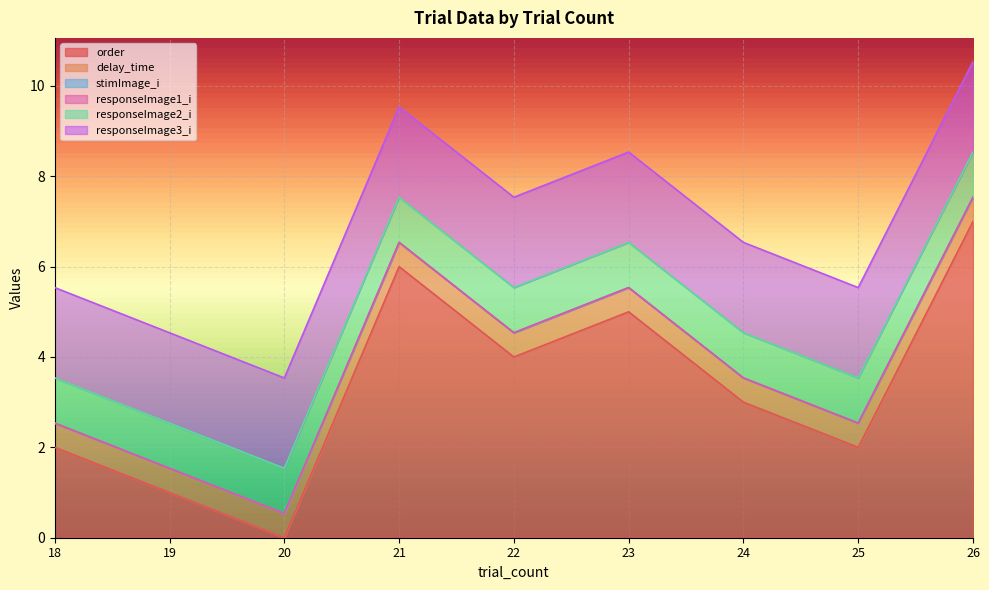

What is the value of the order point at the 2nd from the left?

1.0